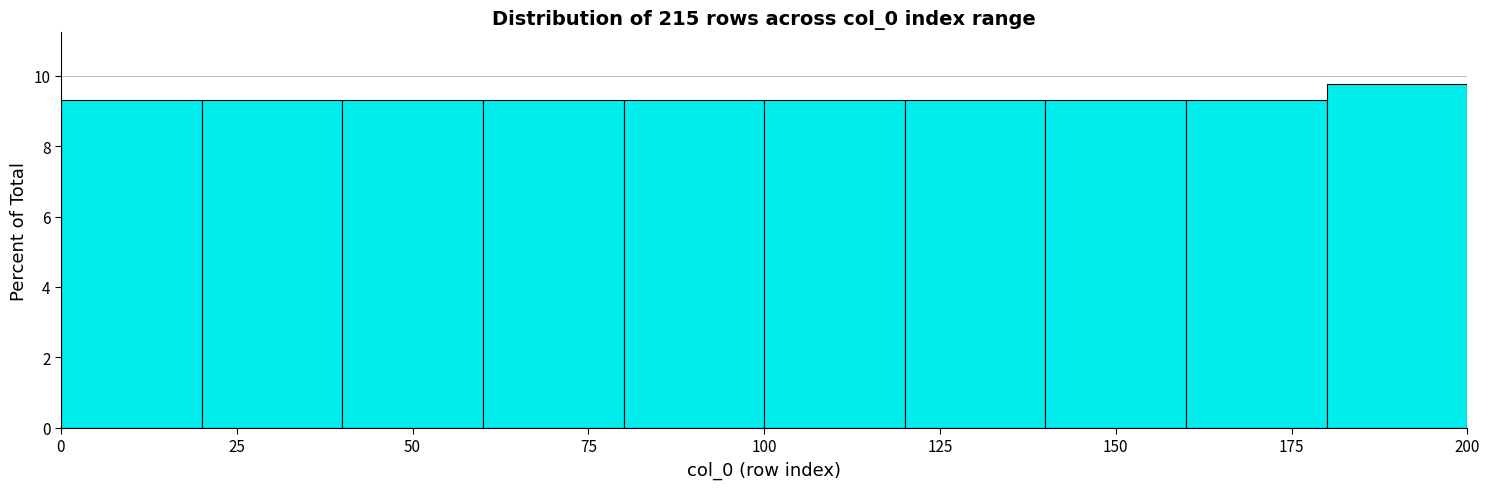

Reading left to right, transcribe this chart: for each bar, give the range it covers on the x-axis and its height. The values are not printed on the chart, so give them approximately, as read against the axis.

0 to 20: 9.4
20 to 40: 9.4
40 to 60: 9.4
60 to 80: 9.4
80 to 100: 9.4
100 to 120: 9.4
120 to 140: 9.4
140 to 160: 9.4
160 to 180: 9.4
180 to 200: 9.8